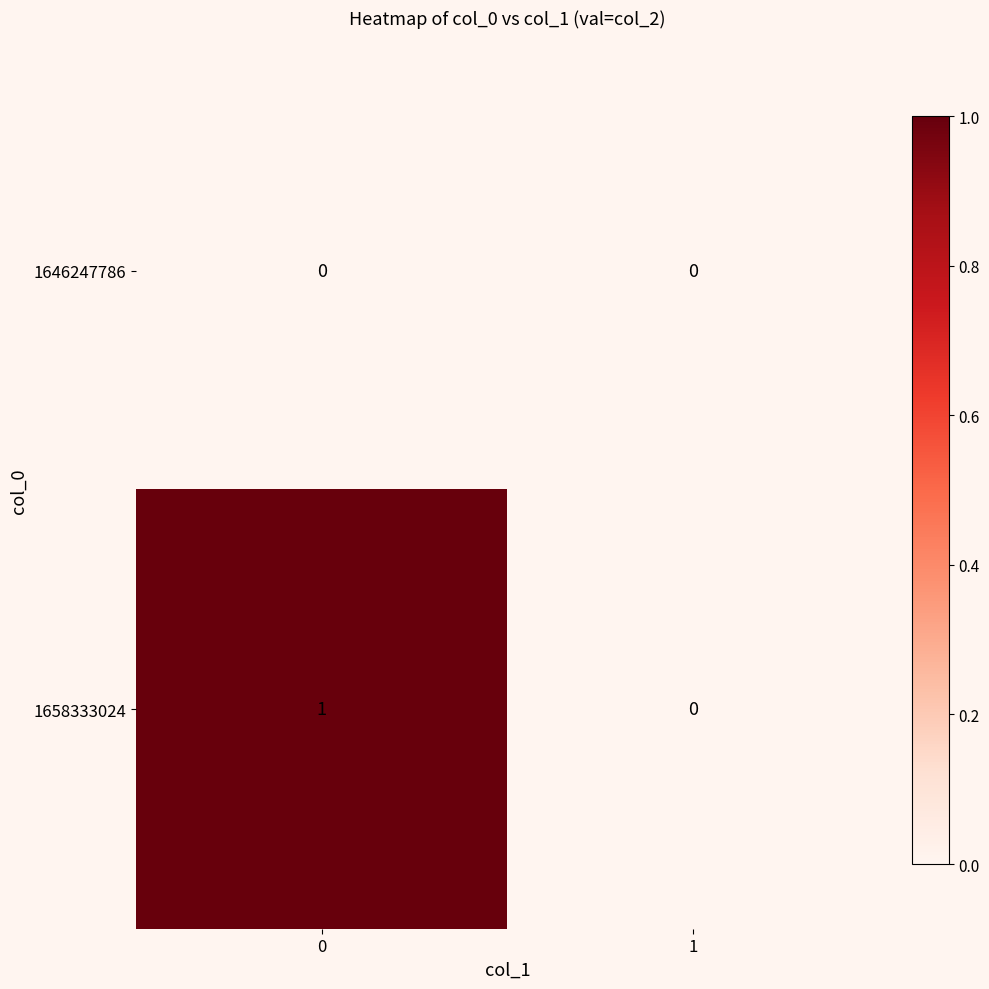

Which series changed the most between 0 and 1?

1658333024